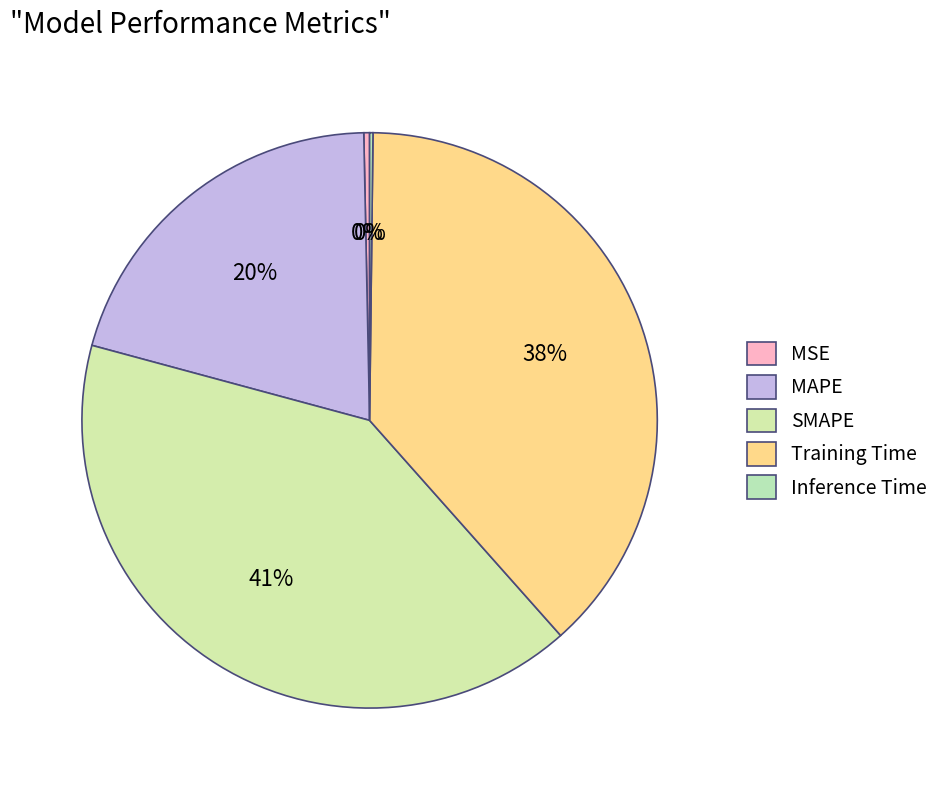

What percentage do MAPE and Training Time together represent?

58.7%